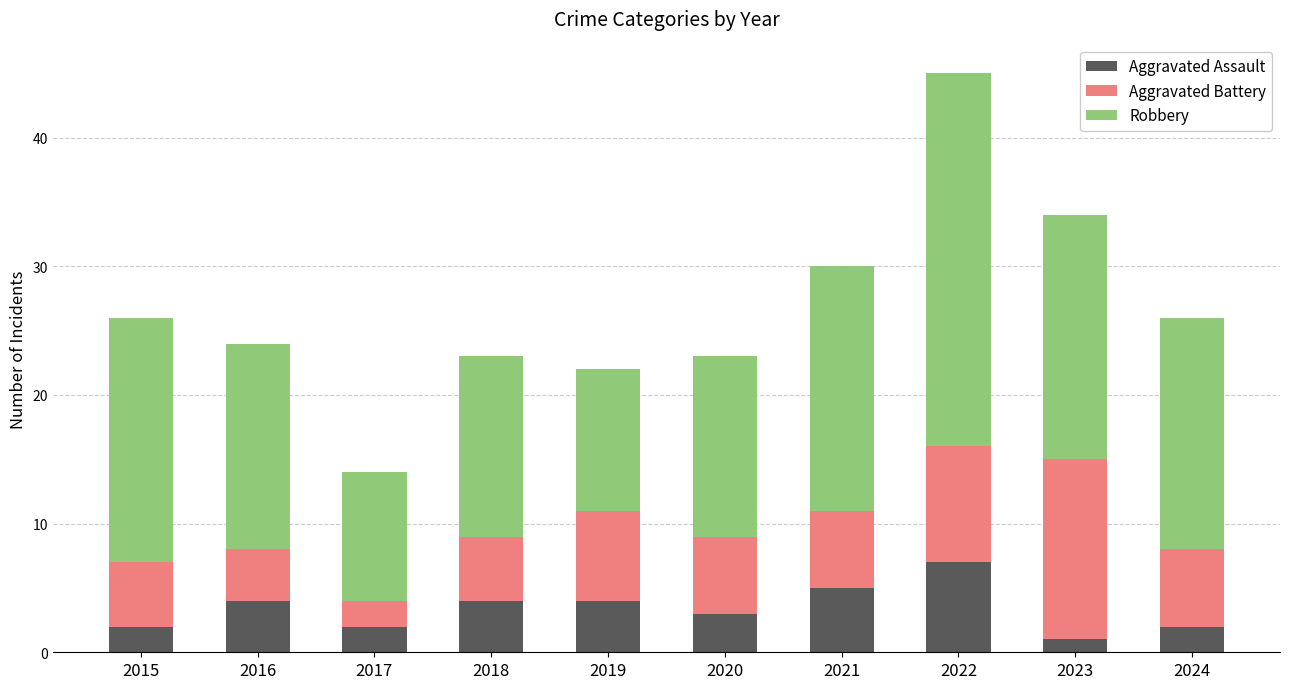

How many data points in Aggravated Assault are less than 4?

5